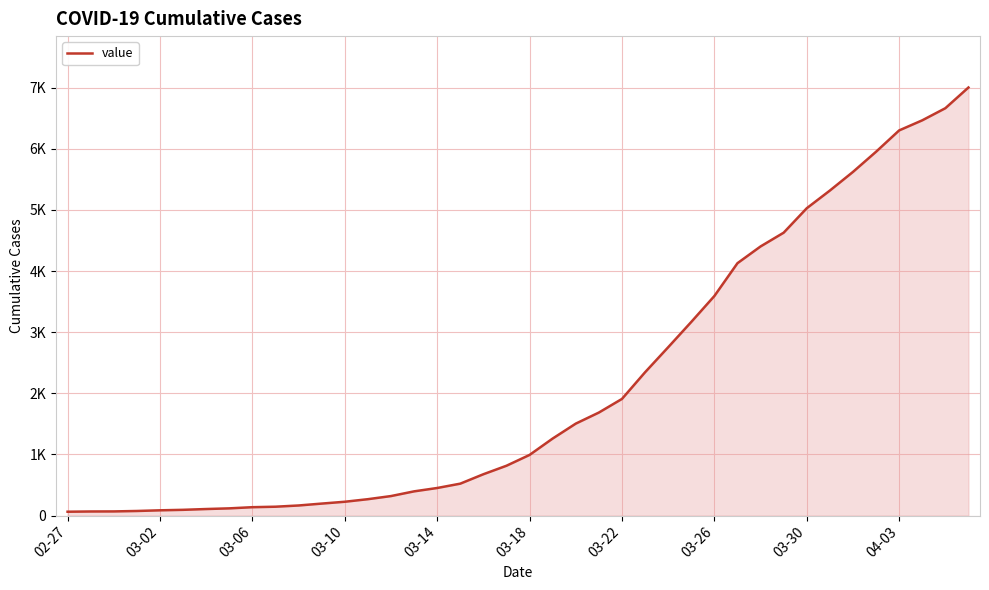

What is the greatest value displayed?

7003